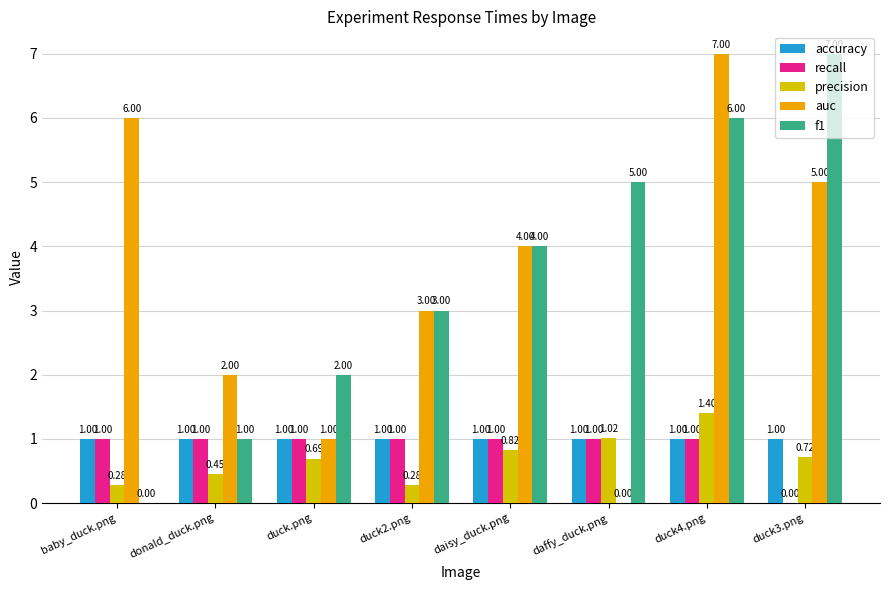

What is the sum of all f1 values?

28.0